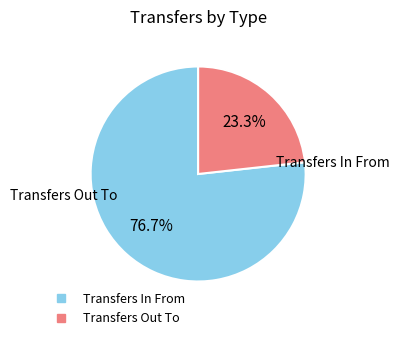

Is there any slice that represents more than half of the pie?

Yes